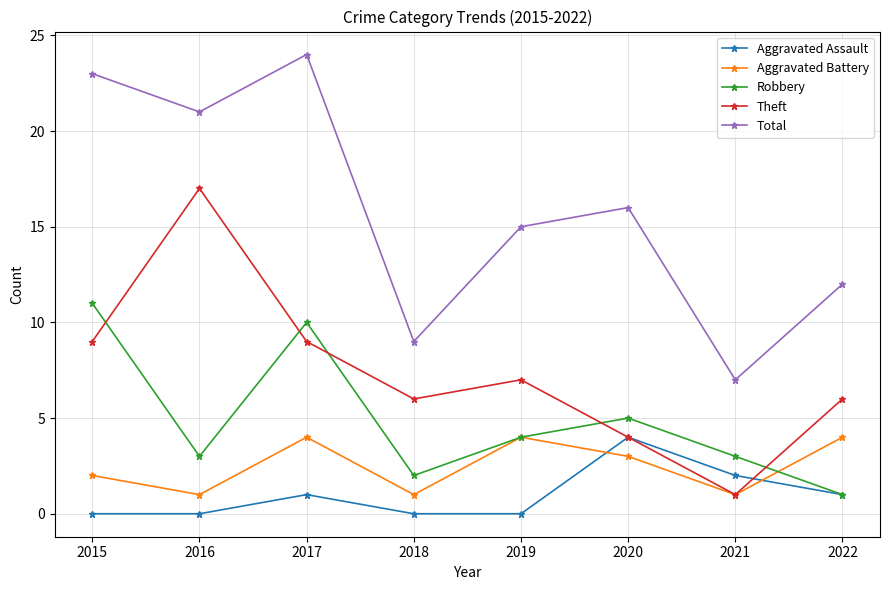

At which label does Total reach its peak?

2017